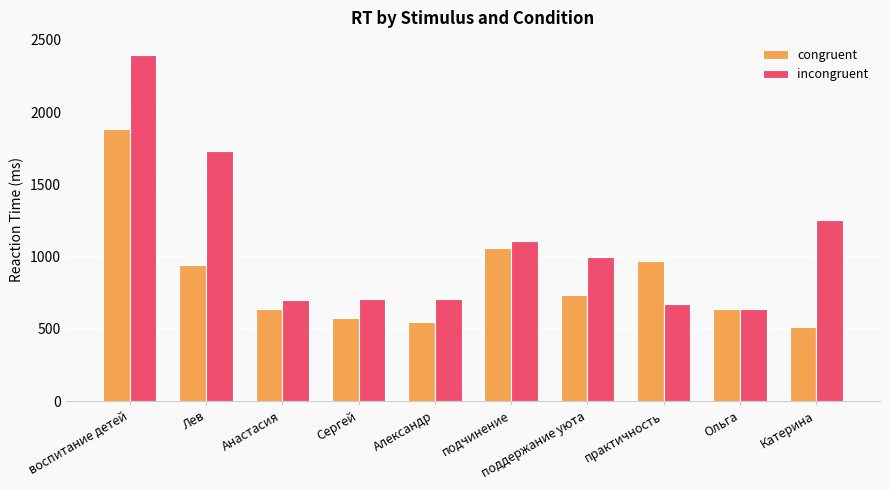

What value does the congruent series have at подчинение, to the nearest 10?

1060